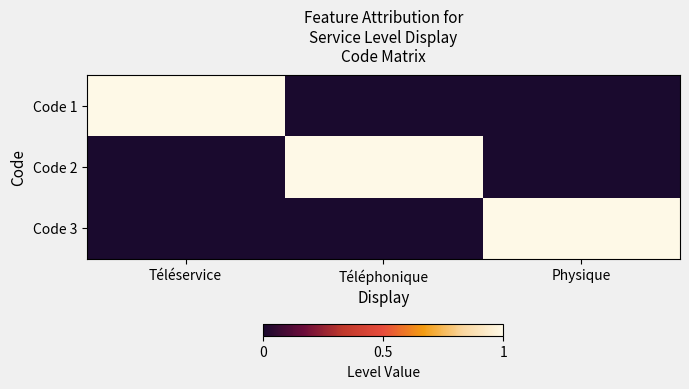

At Téléphonique, list the series in order from largest to smallest.

Code 2, Code 1, Code 3